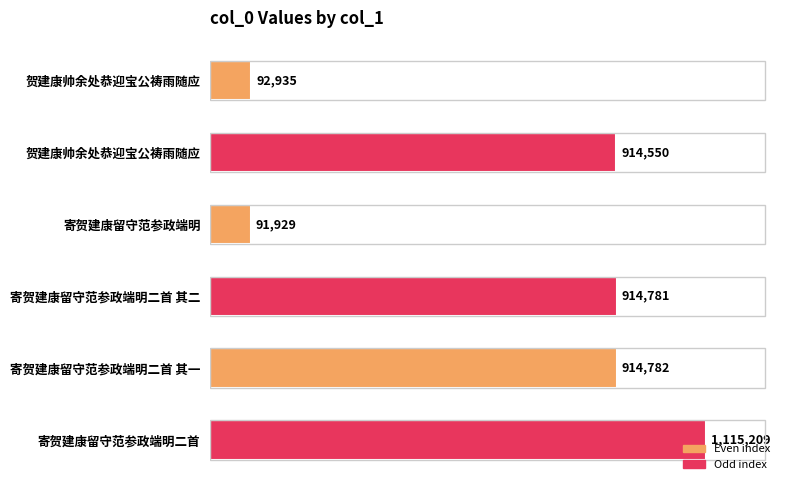

Does the chart contain any negative values?

No